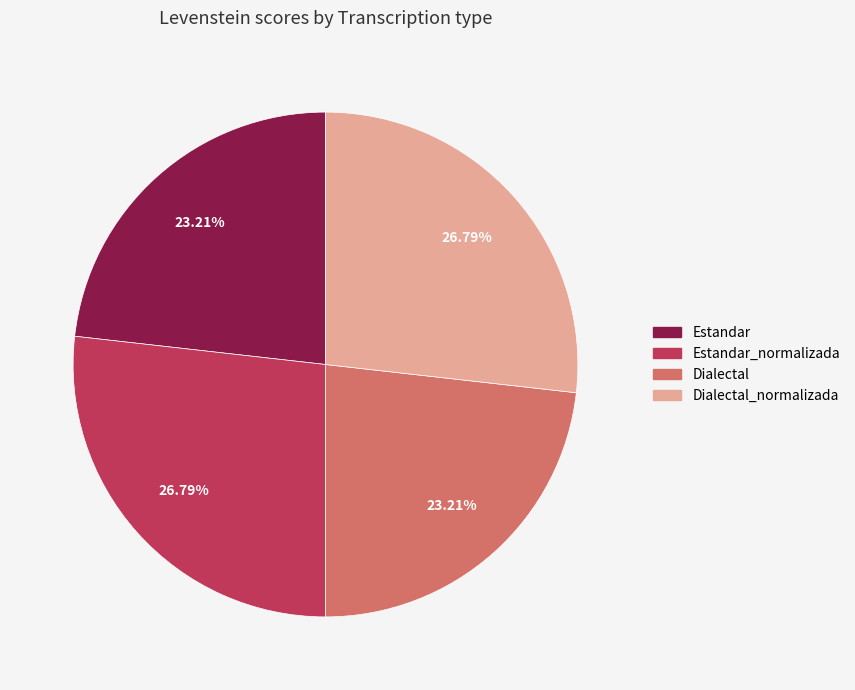

Is there a majority slice in this chart?

No